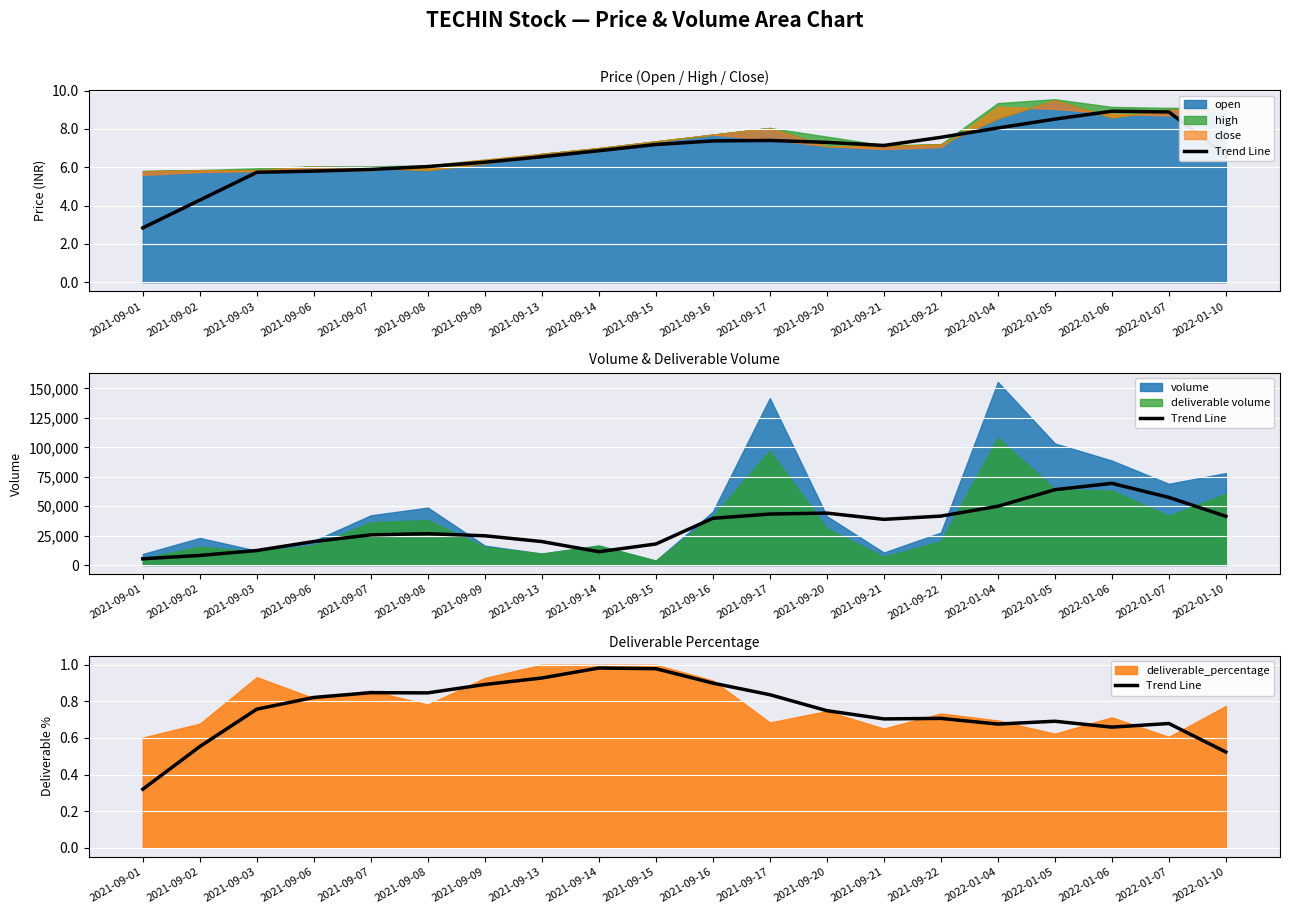

List the labels in order of value, smallest first.

2021-09-01, 2022-01-10, 2021-09-02, 2022-01-06, 2022-01-04, 2022-01-07, 2022-01-05, 2021-09-21, 2021-09-22, 2021-09-20, 2021-09-03, 2021-09-06, 2021-09-17, 2021-09-08, 2021-09-07, 2021-09-09, 2021-09-16, 2021-09-13, 2021-09-15, 2021-09-14